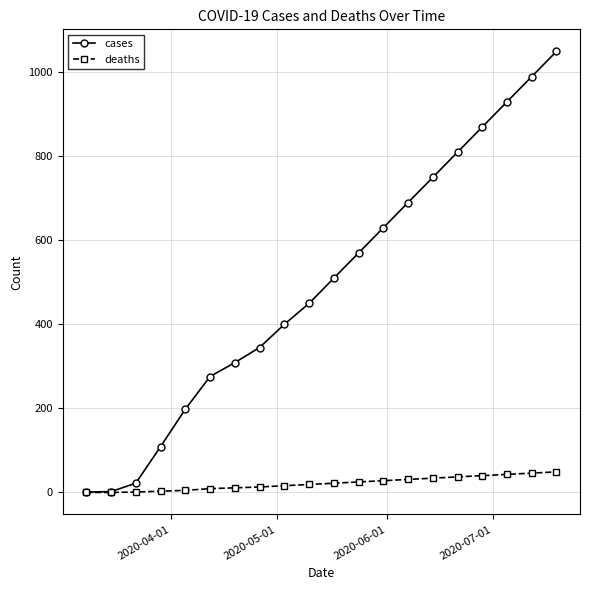

Which series has the largest total across all categories?

cases